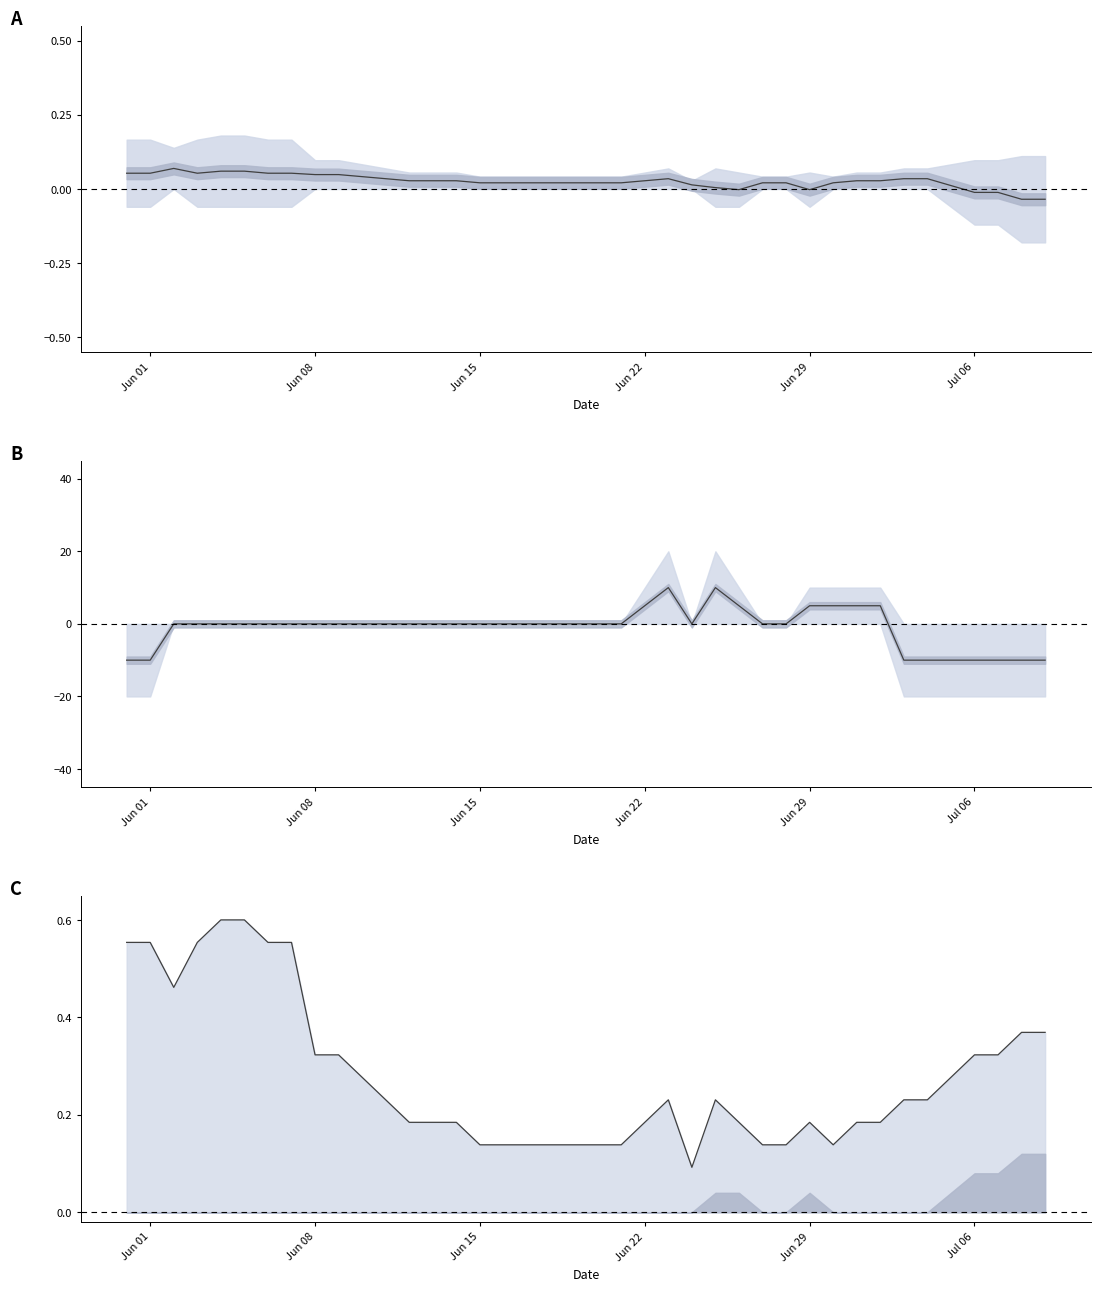

Which category has the lowest value in the GE mid series?

Jun 01